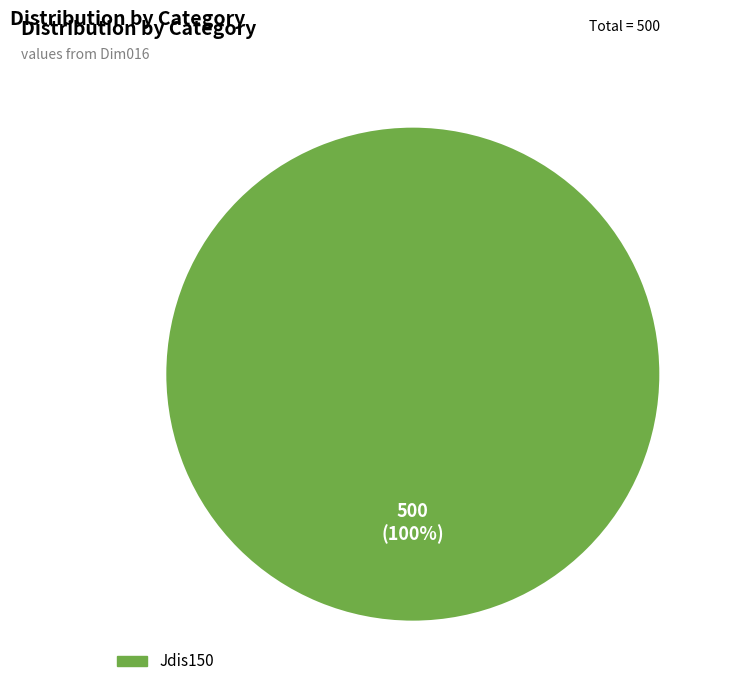

Is there any slice that represents more than half of the pie?

Yes